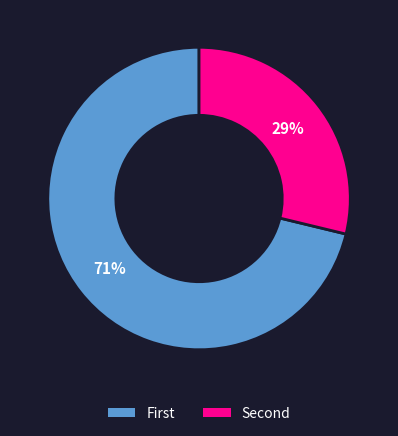

To the nearest percent, what is the difference between the largest and smallest slice percentages?

42%